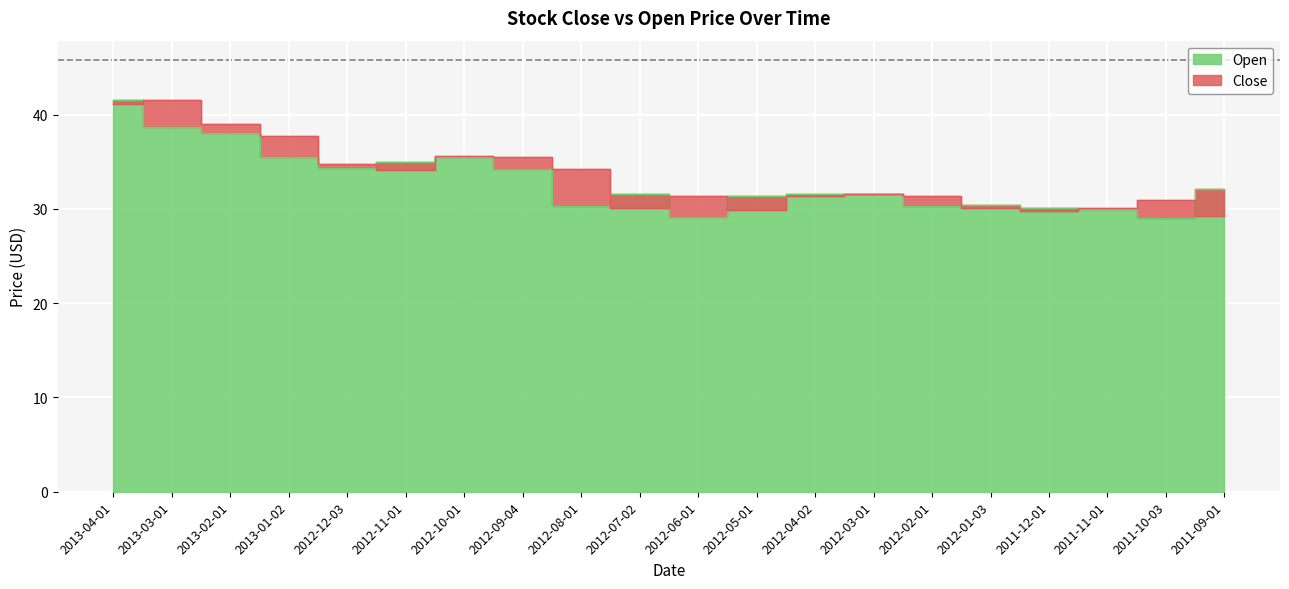

True or false: Open and Close intersect in this chart.

True